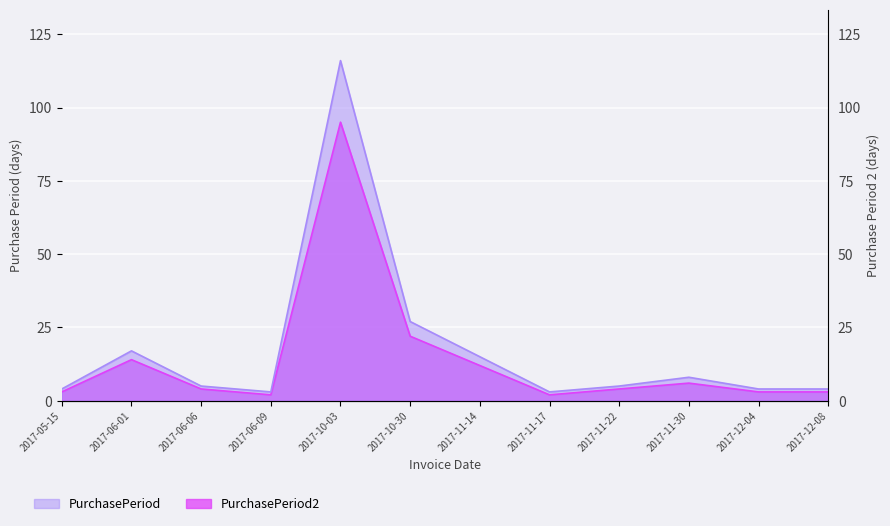

What is the label of the 12th point from the left?

2017-12-08